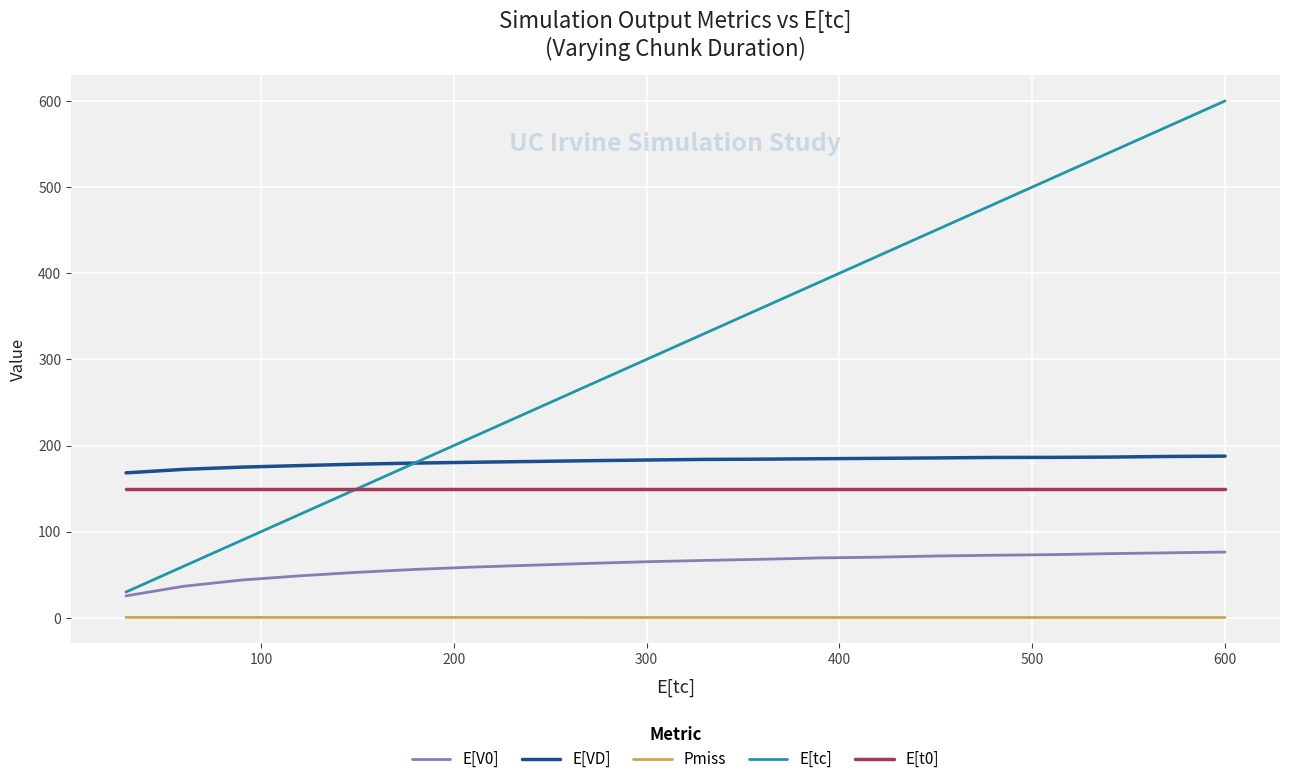

True or false: E[VD] and E[V0] cross at least once.

False